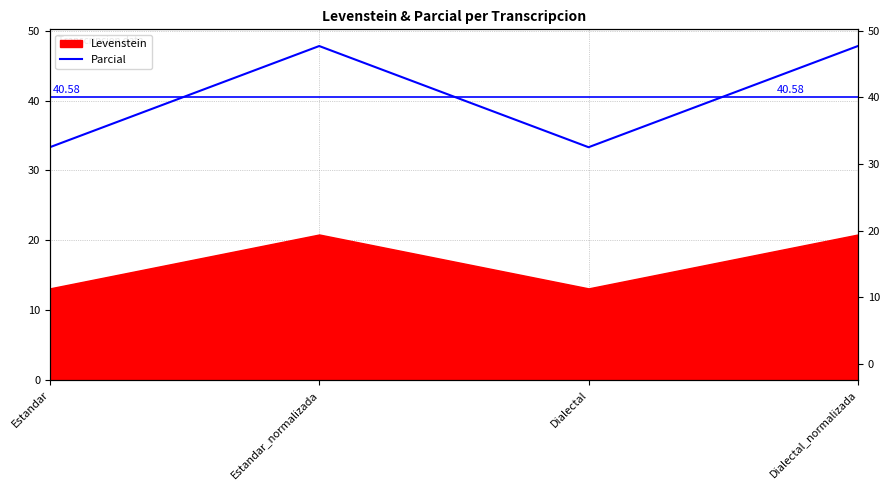

How many interior local peaks (higher than both neighbors) does the data have?

1